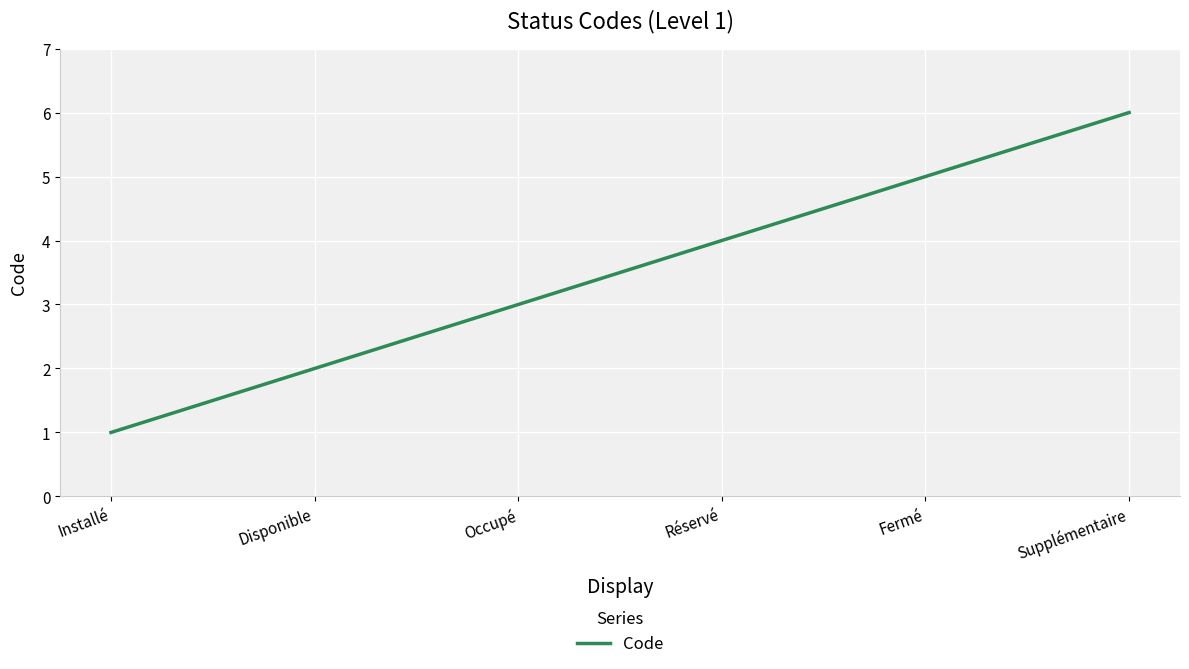

The value at Fermé is 7. True or false?

False